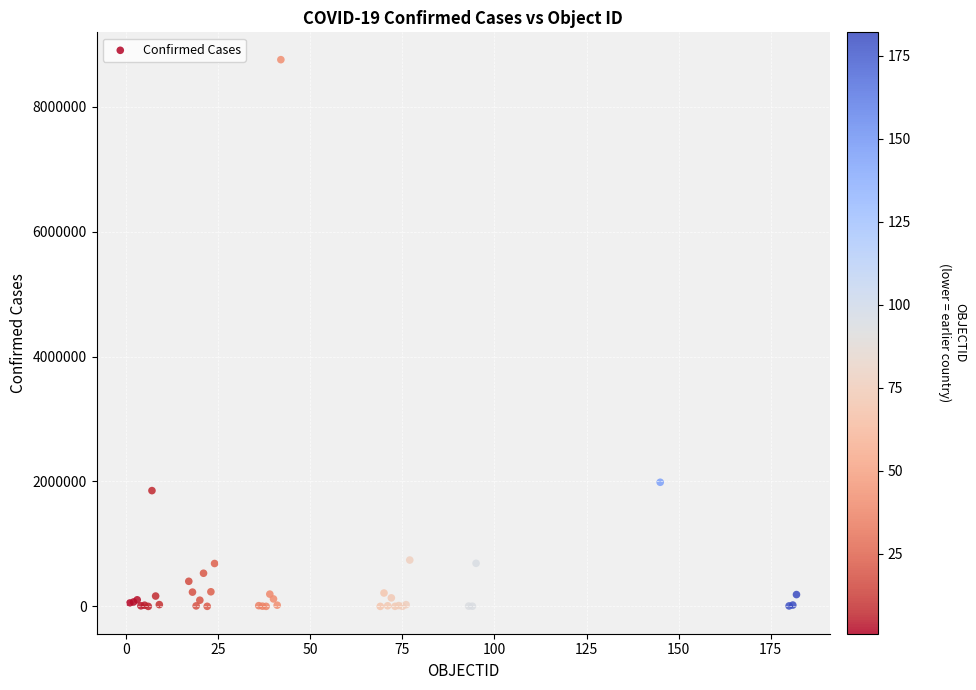

What Y value in the scatter plot is closest to 4377047?

1987418